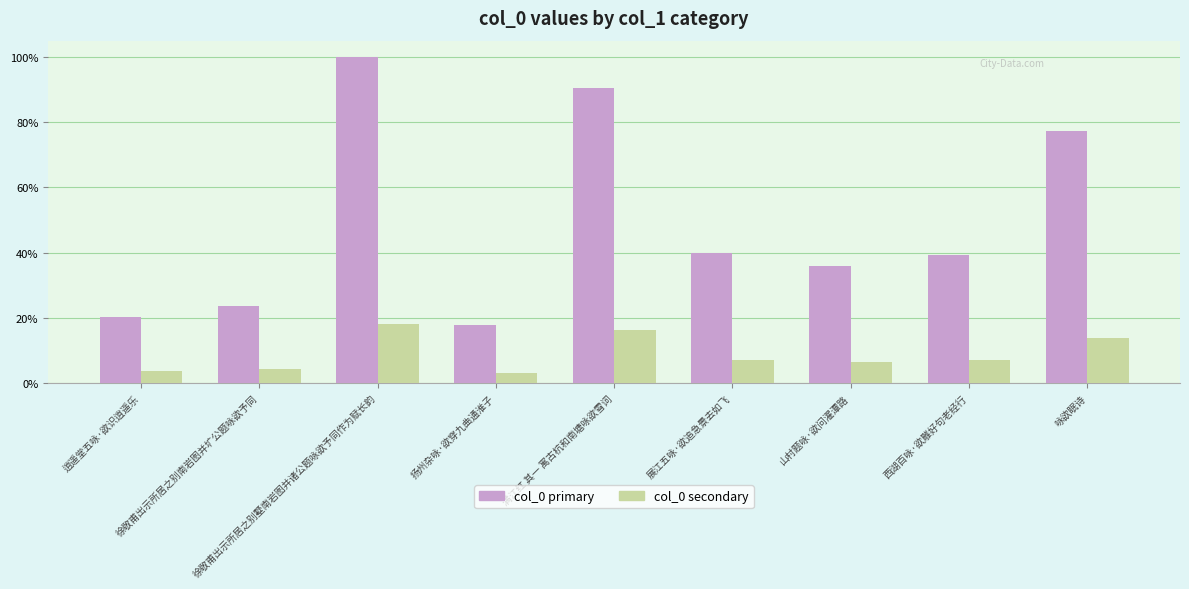

What are all the series names shown in the legend?

col_0 primary, col_0 secondary